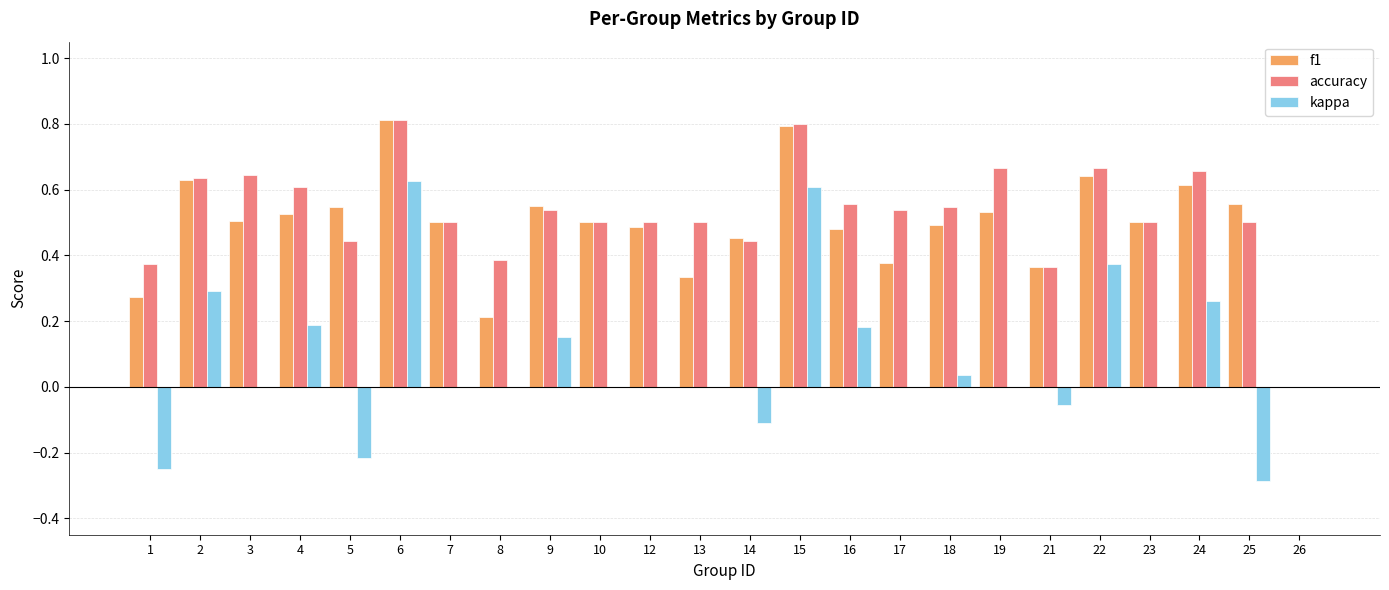

What is the sum of the accuracy values at 1 and 6?

1.2